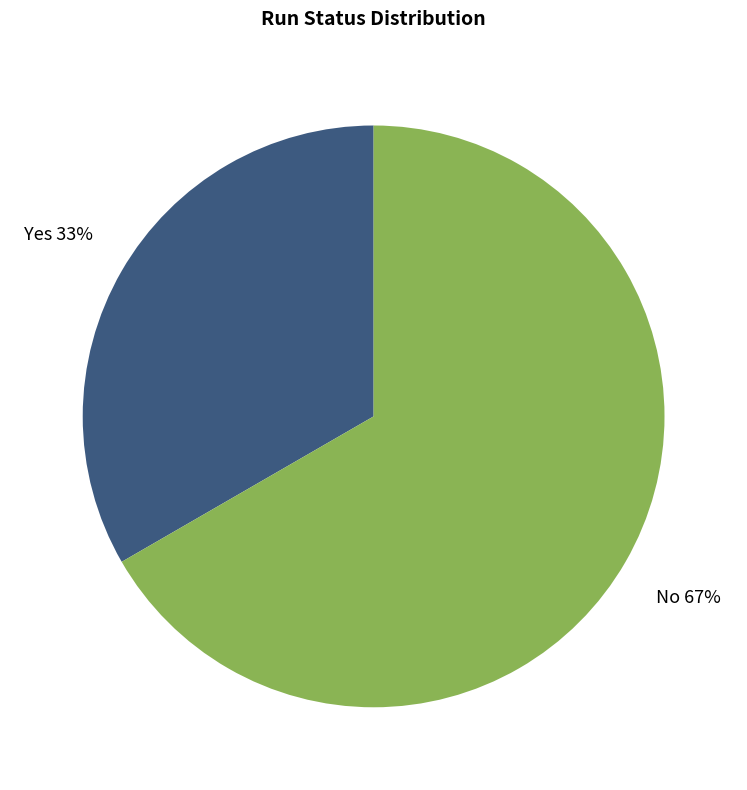

Approximately how many times larger is the value at No compared to Yes?

2.0